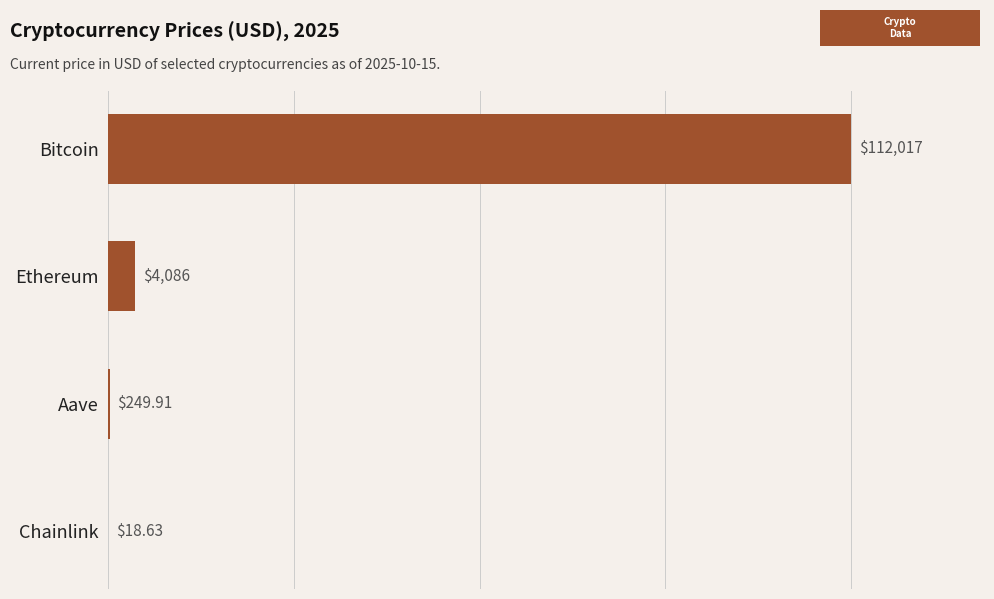

What is the greatest value displayed?

112017.0